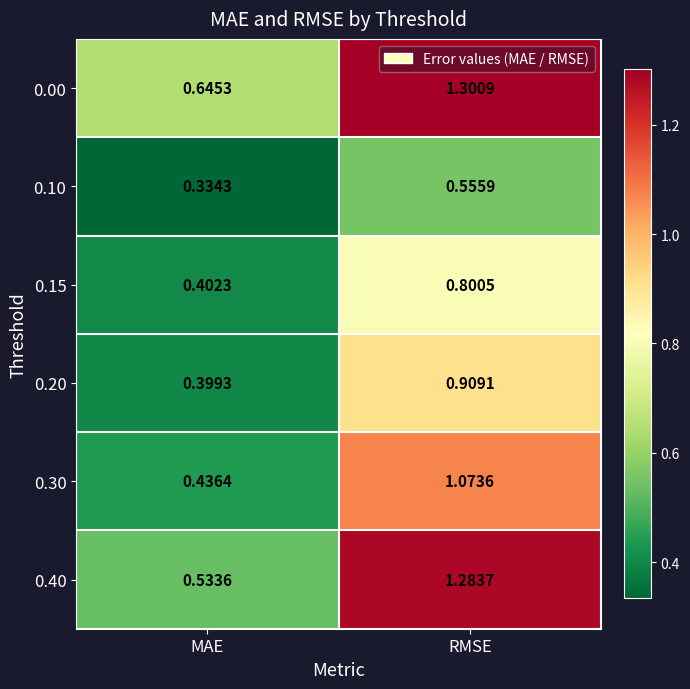

At which label is 0.20 closest to 0?

MAE